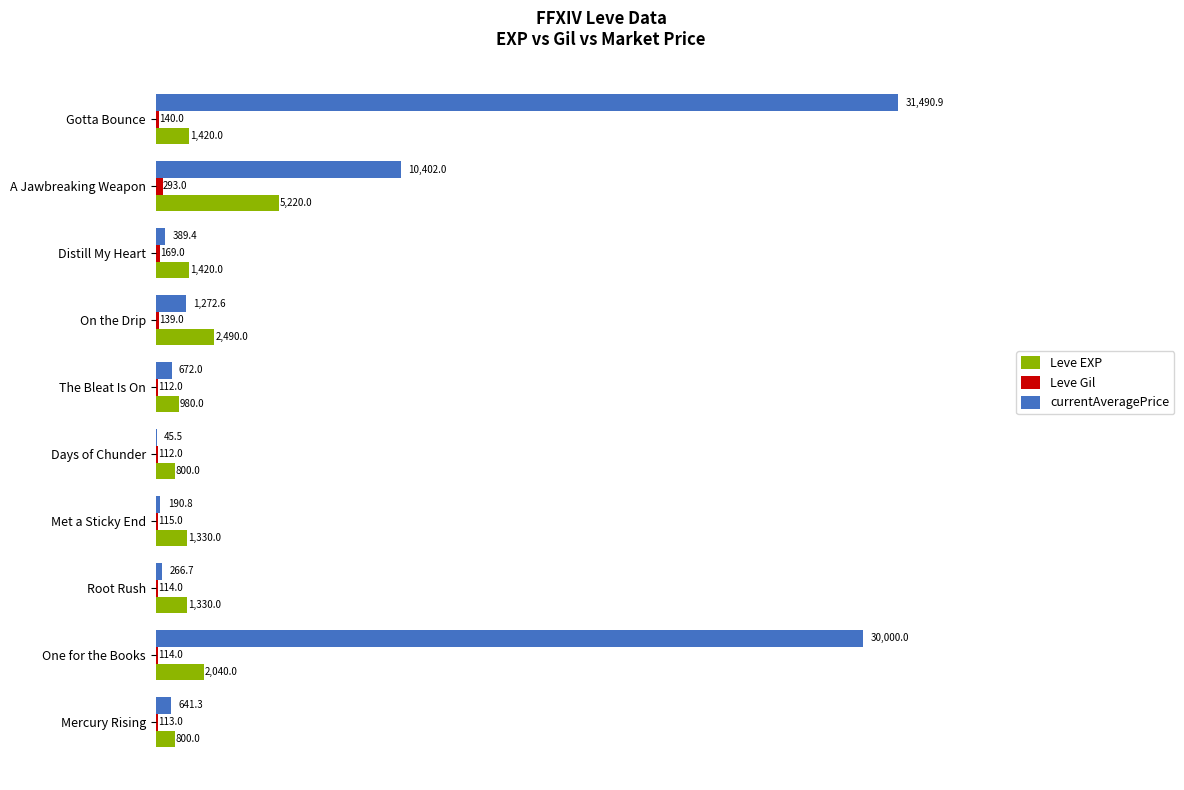

Which series has the largest total across all categories?

currentAveragePrice